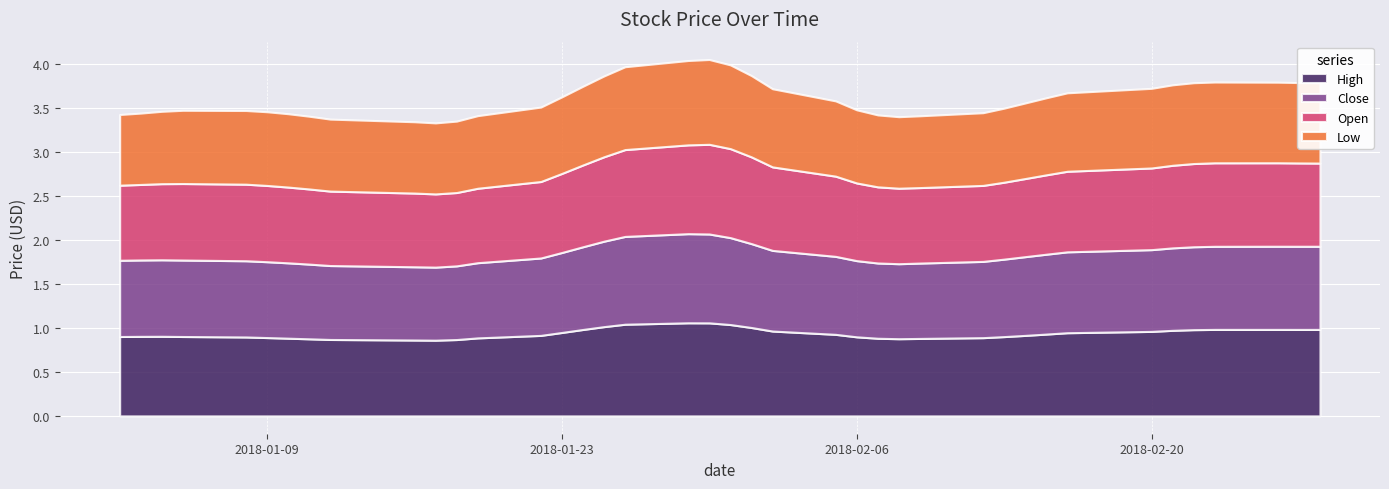

The value of High at 26 is 1.3. True or false?

False